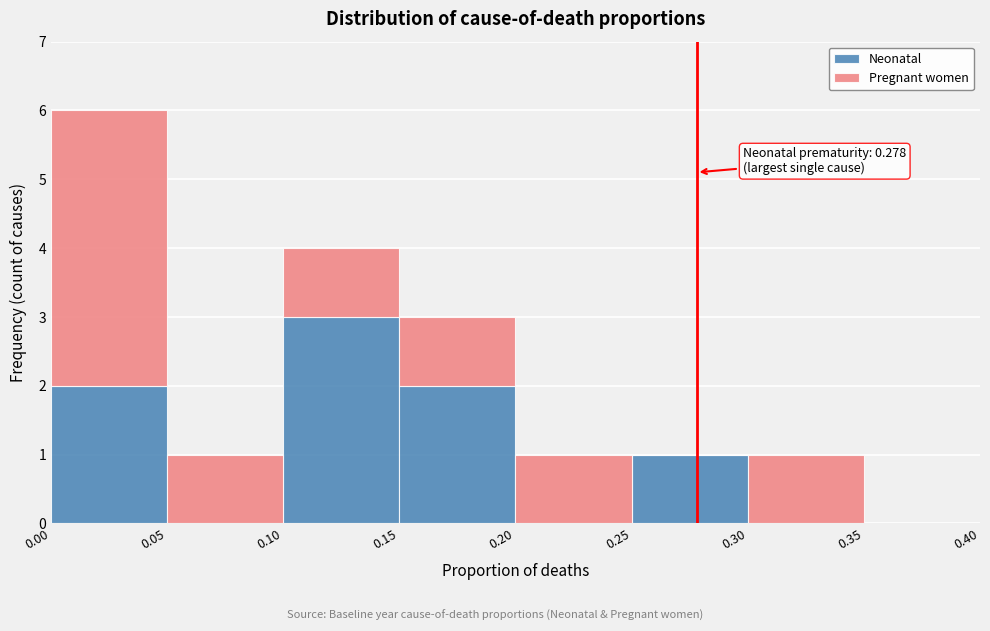

Which range on the x-axis has the tallest stacked bar (by total height)?

0.00 to 0.05